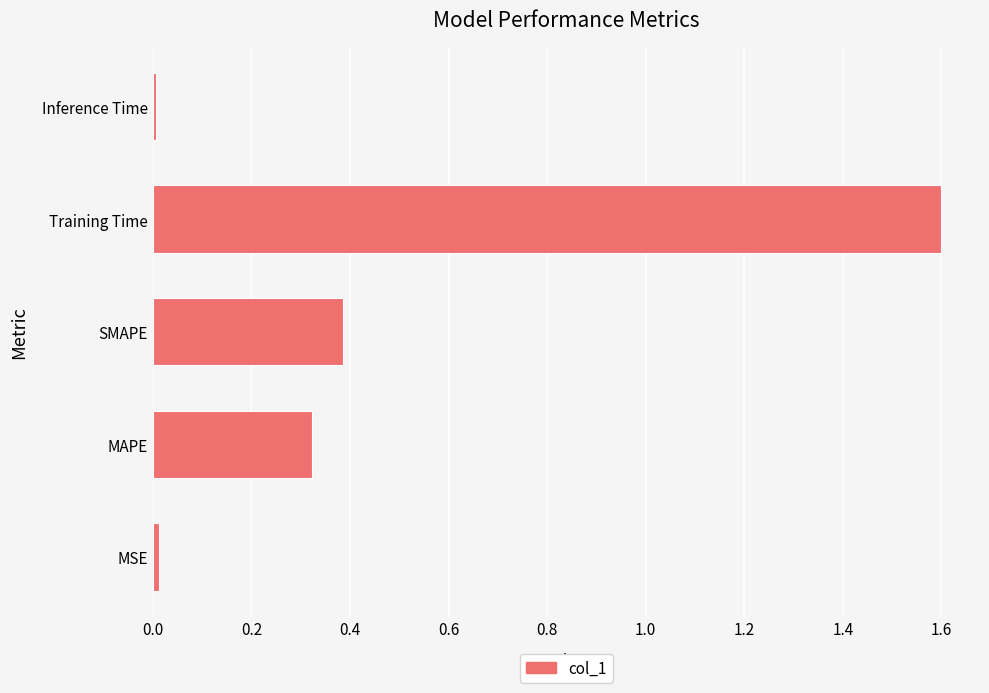

True or false: the data shows 0.1 at SMAPE.

False